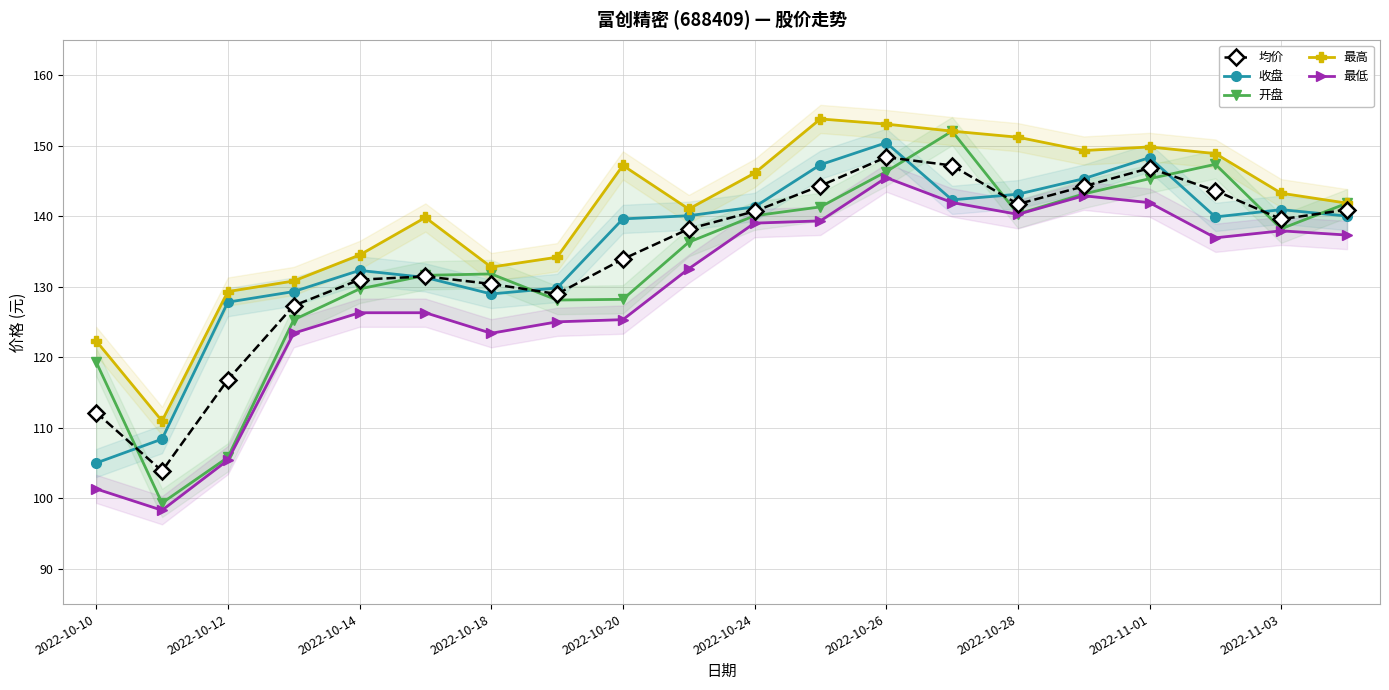

Which series has the widest spread of values?

开盘